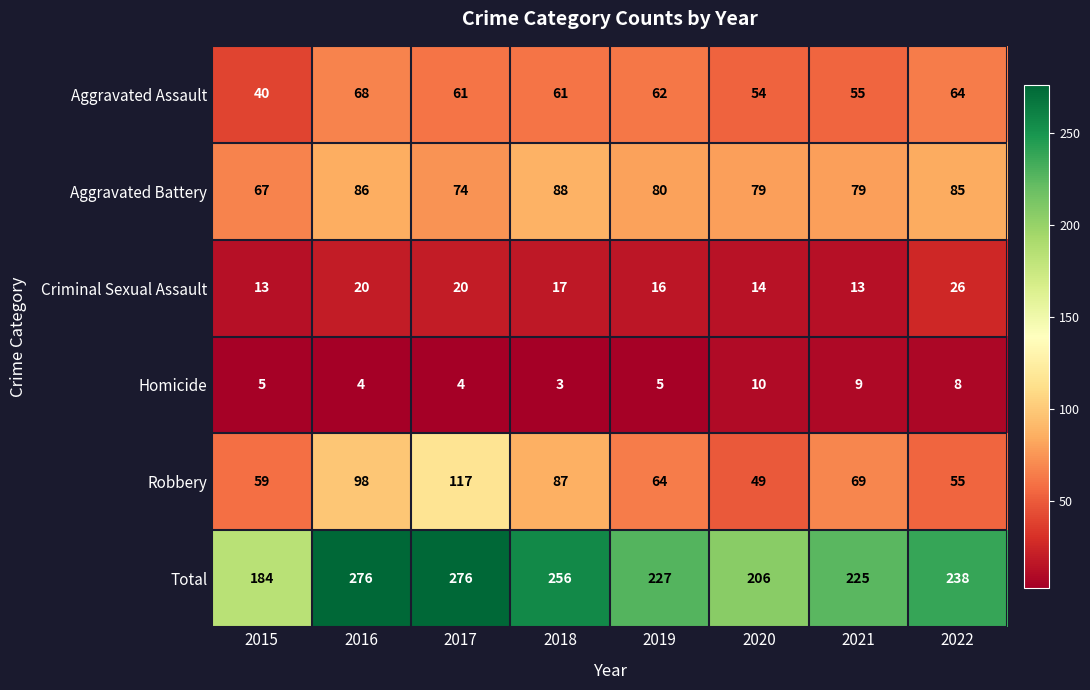

What is the spread (max minus min) of values at 2020?

196